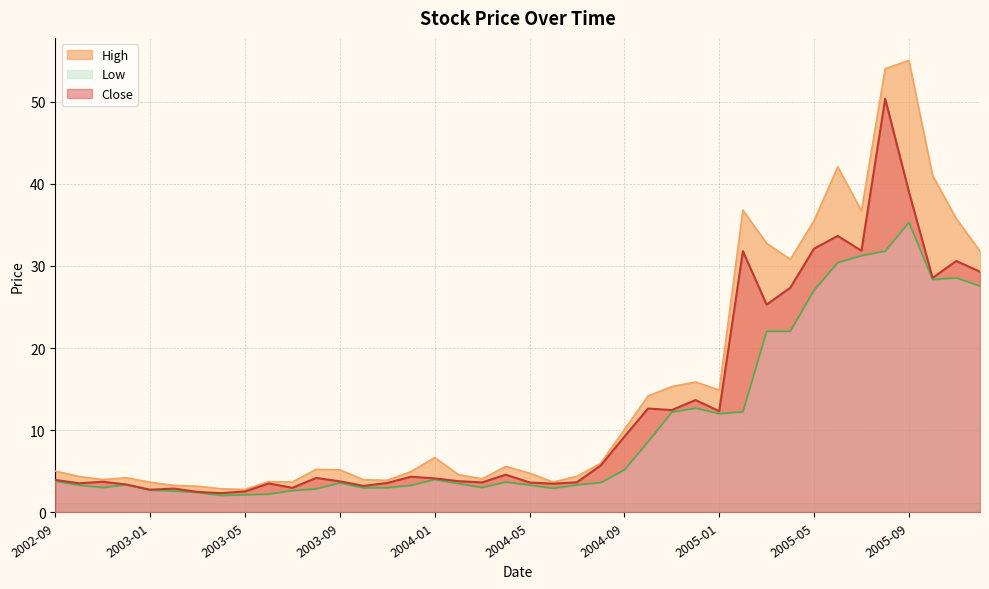

What is the average value of the High series?

15.2